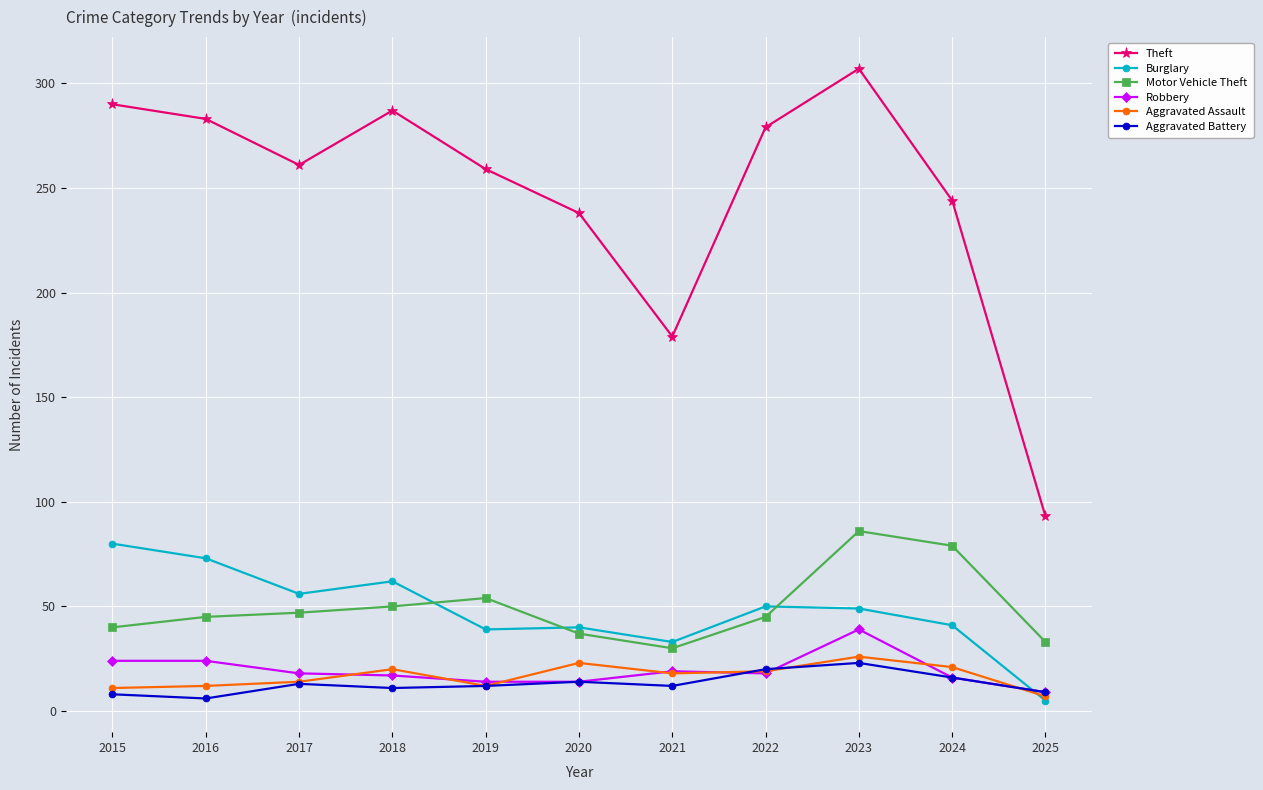

Which series has the widest spread of values?

Theft